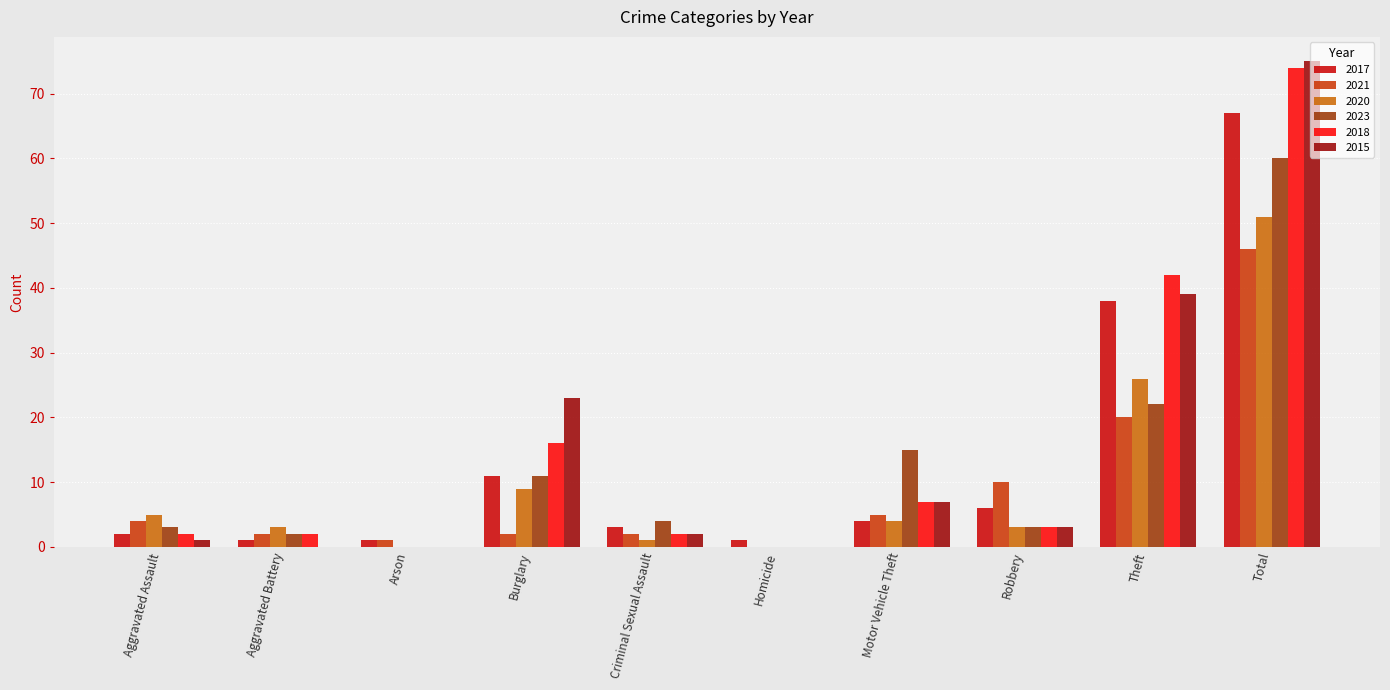

Is it true that 2017 equals 19 at Burglary?

False